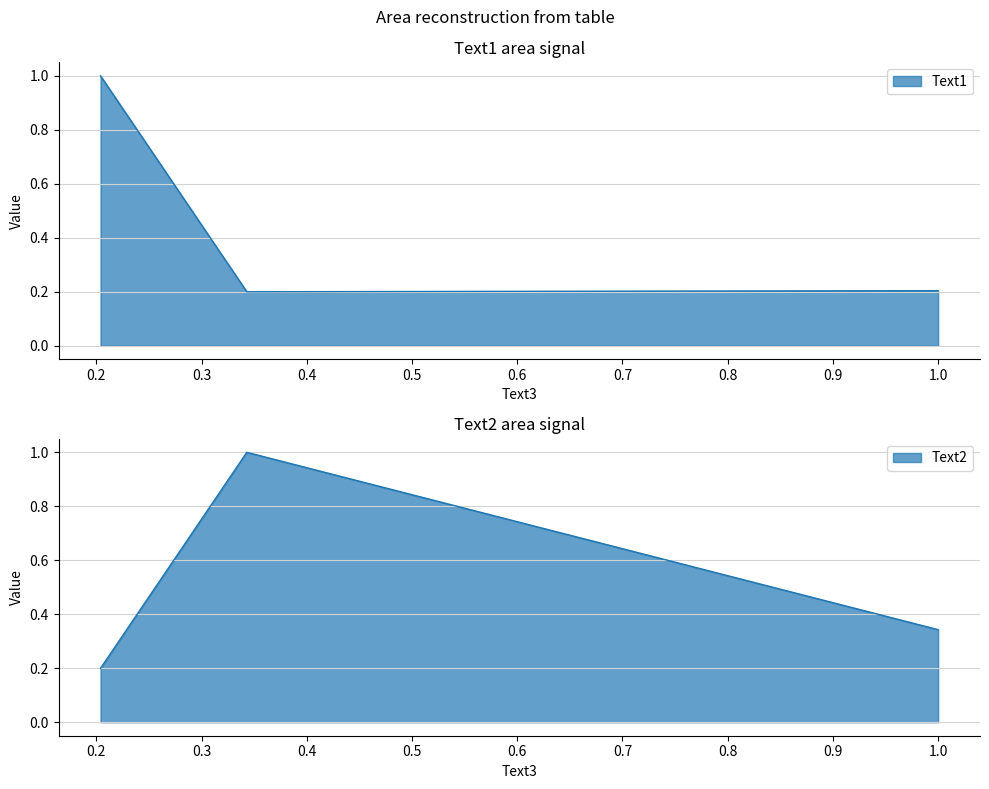

Is it true that Text2 equals 0.1 at 1.0?

False